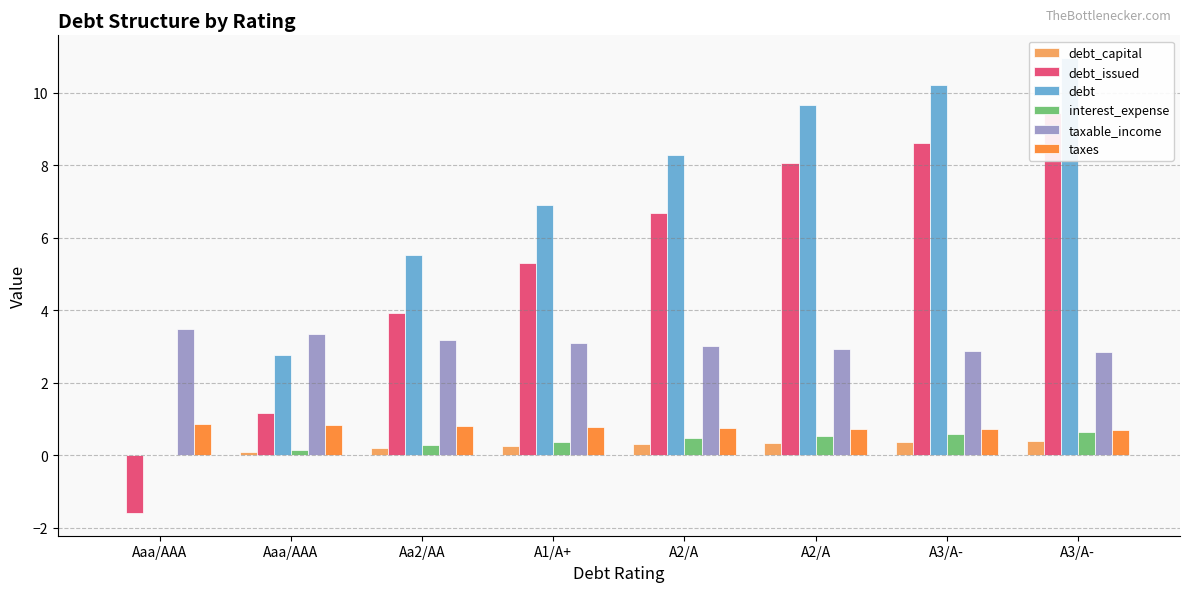

Does the chart contain any negative values?

Yes